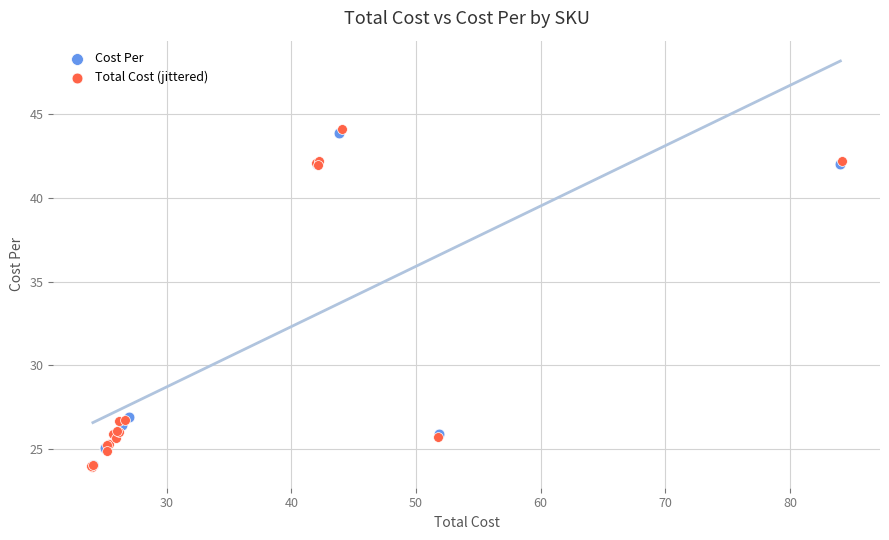

Which series has the widest spread of Y values?

Total Cost (jittered)